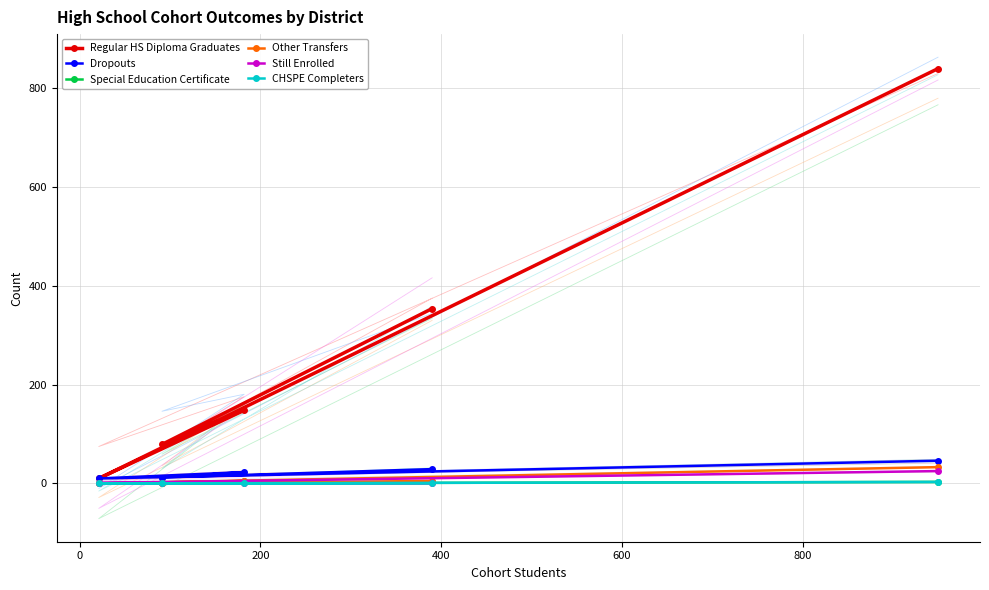

What is the highest value of the Regular HS Diploma Graduates series?

840